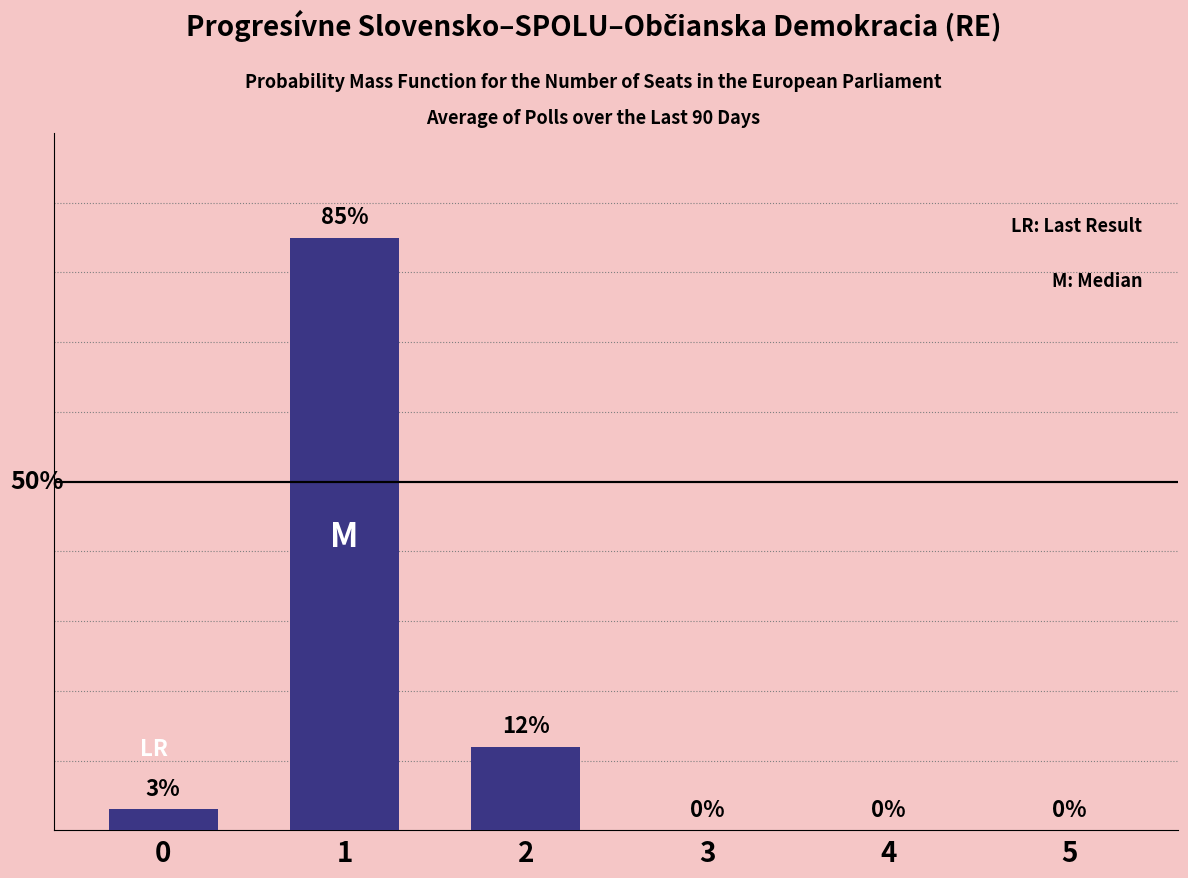

What is the sum of the values at 3 and 0?

3